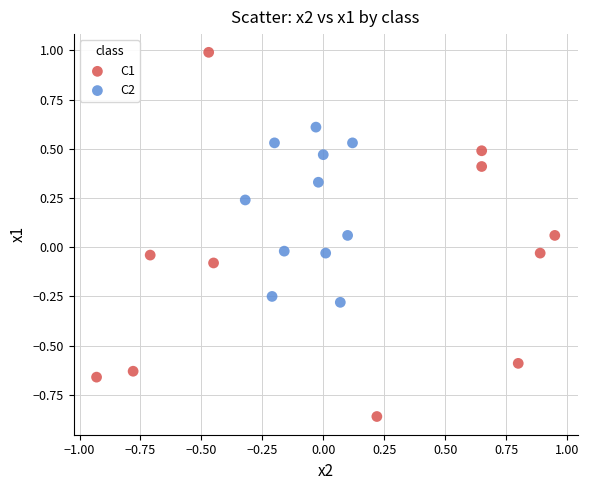

What are all the series names shown in the legend?

C1, C2